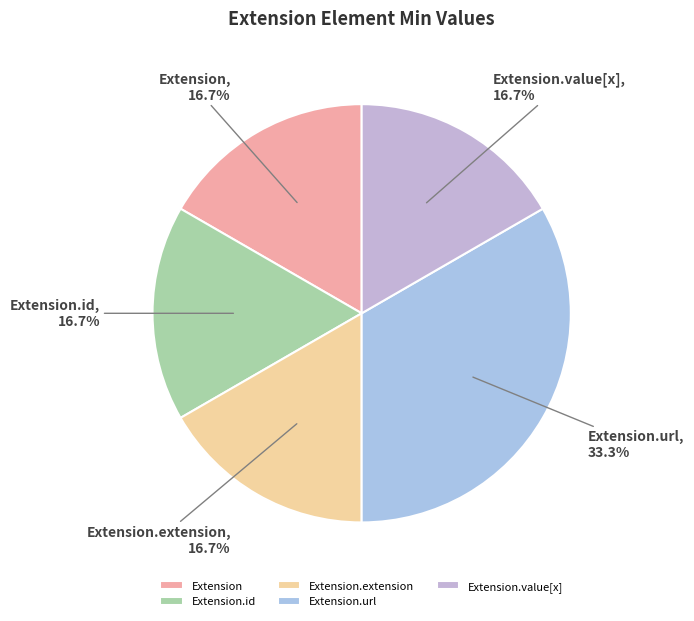

What is the total percentage of Extension.url and Extension.extension?

50.0%